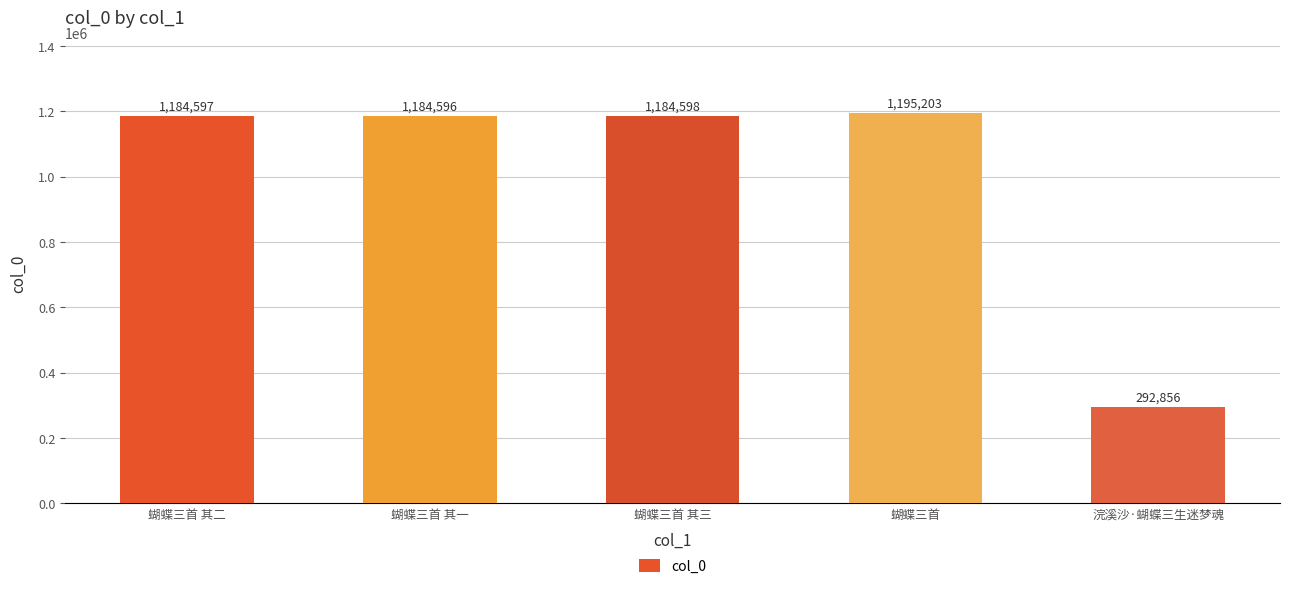

True or false: the data shows 1184597 at 蝴蝶三首 其二.

True